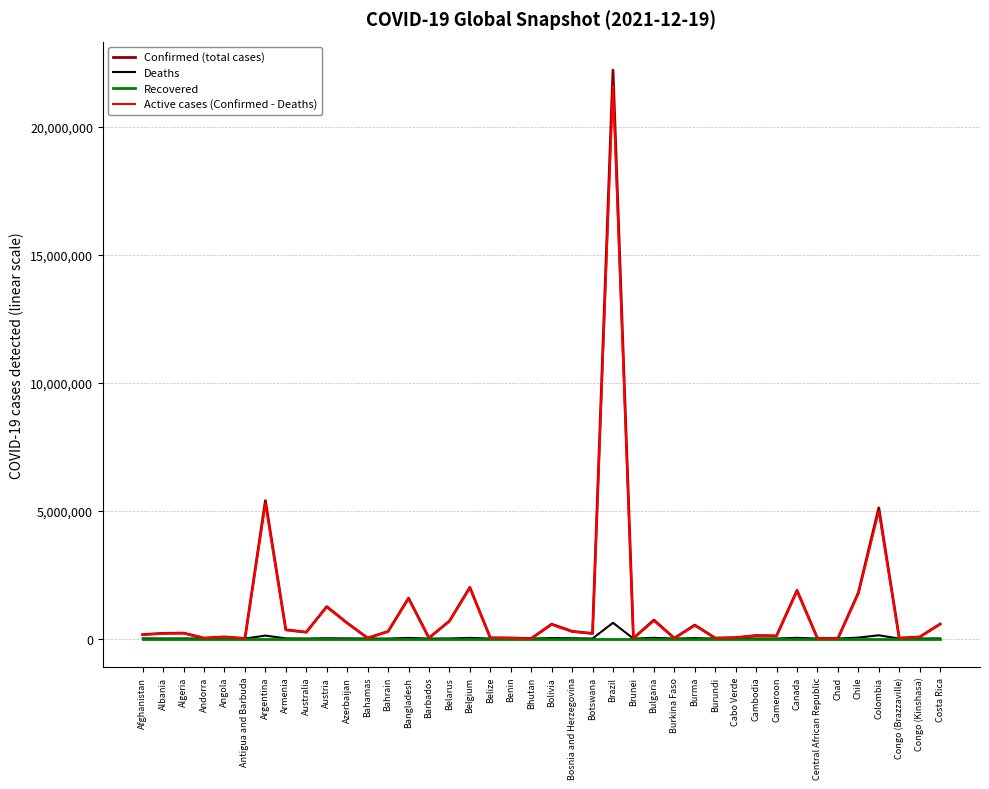

Which series has the widest spread of values?

Confirmed (total cases)